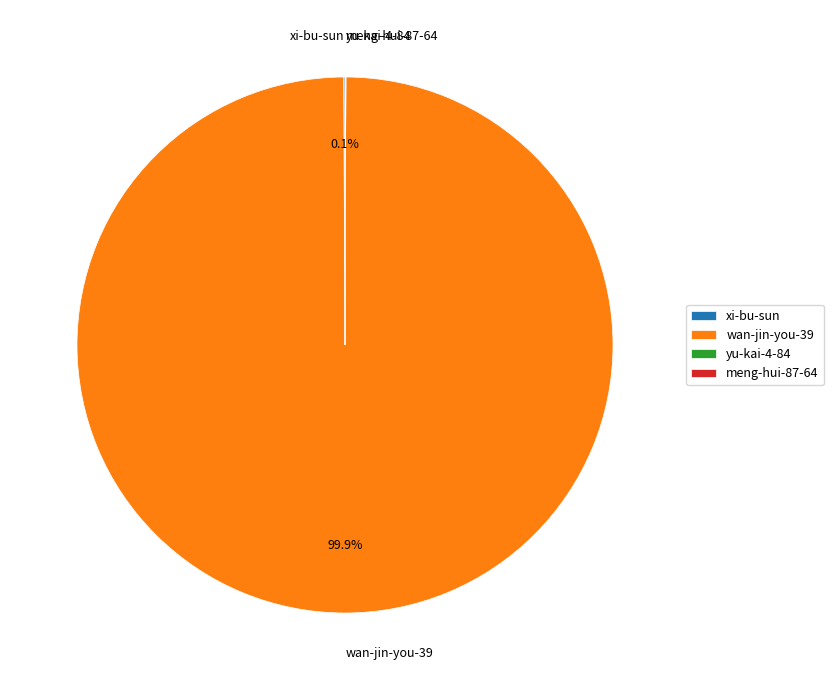

What portion of the pie excludes wan-jin-you-39?

0.1%